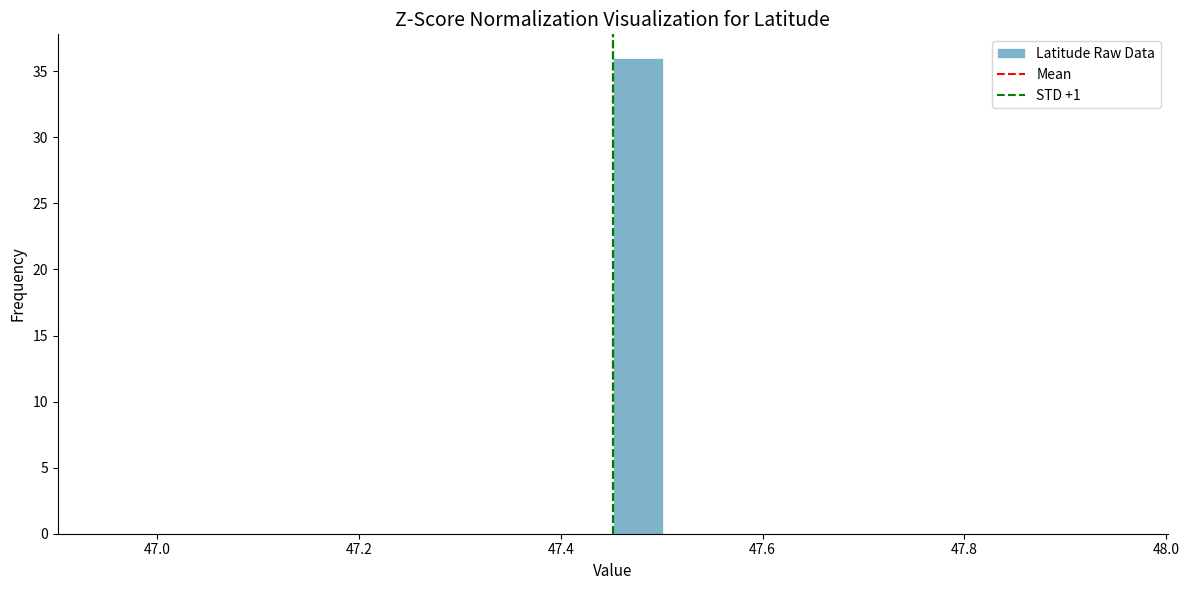

Around what value on the x-axis is the tallest bar? Give the approximate position of its centre, as read against the axis.

47.48